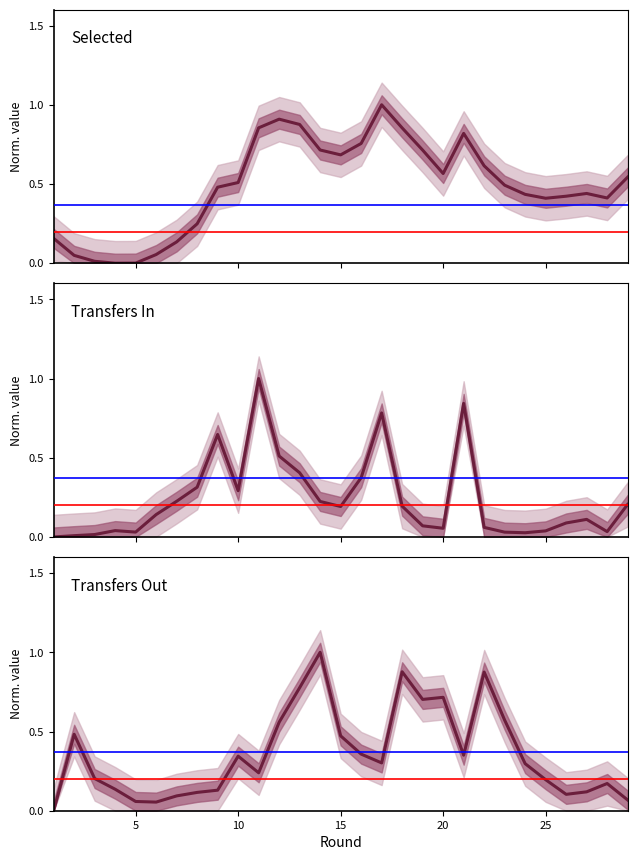

How many intersections are there between Transfers Out and Selected?

10